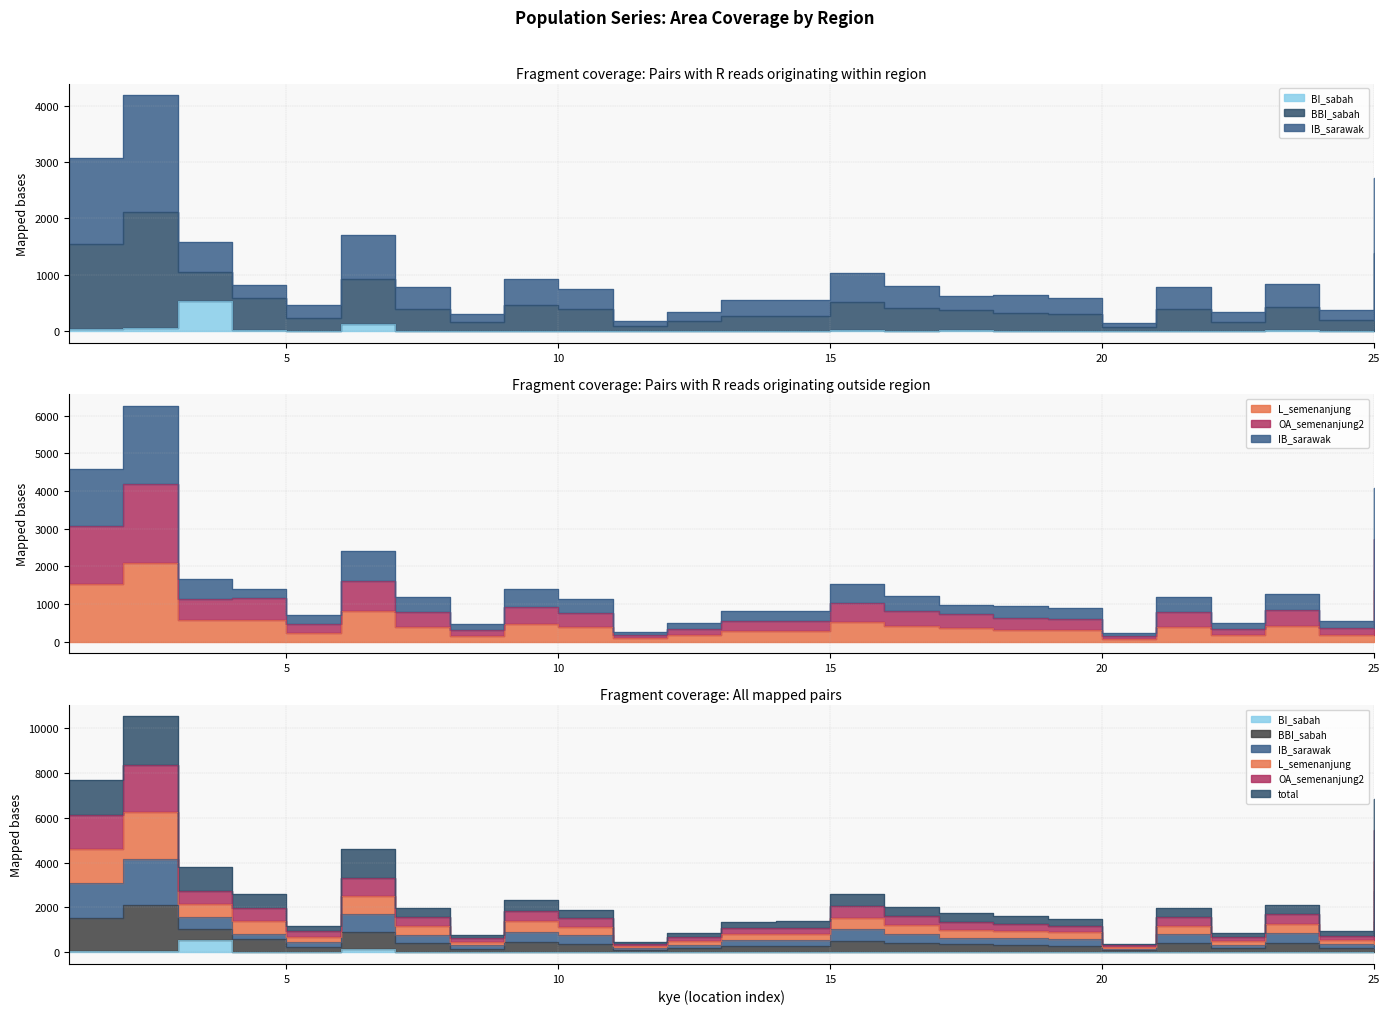

At which category does OA_semenanjung2 reach its first local valley?

3